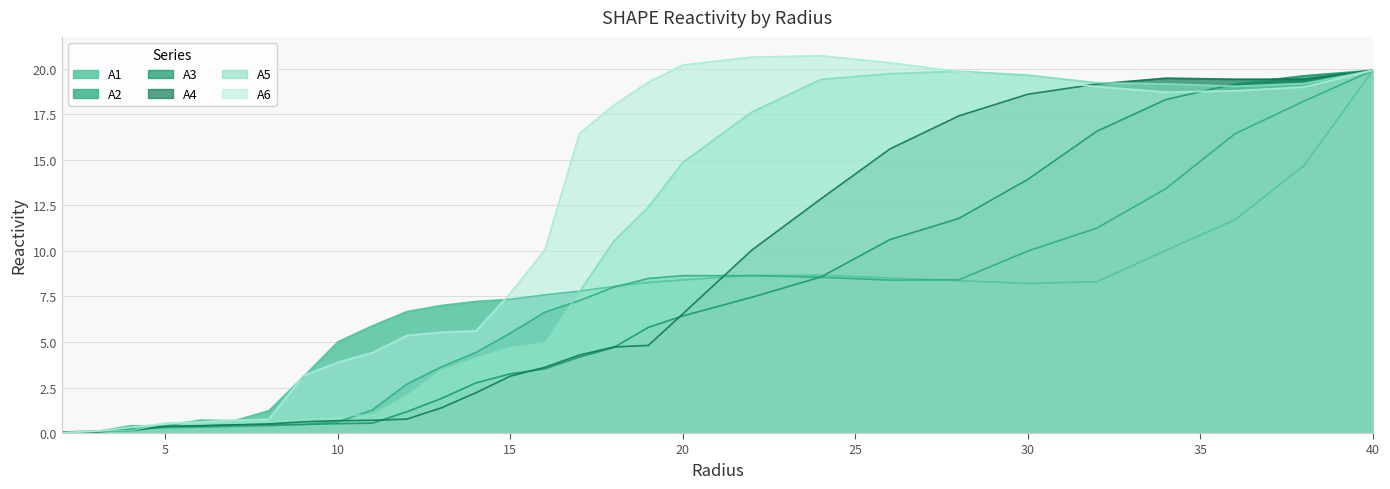

The A4 series shows 4.8 at 19.0. True or false?

True